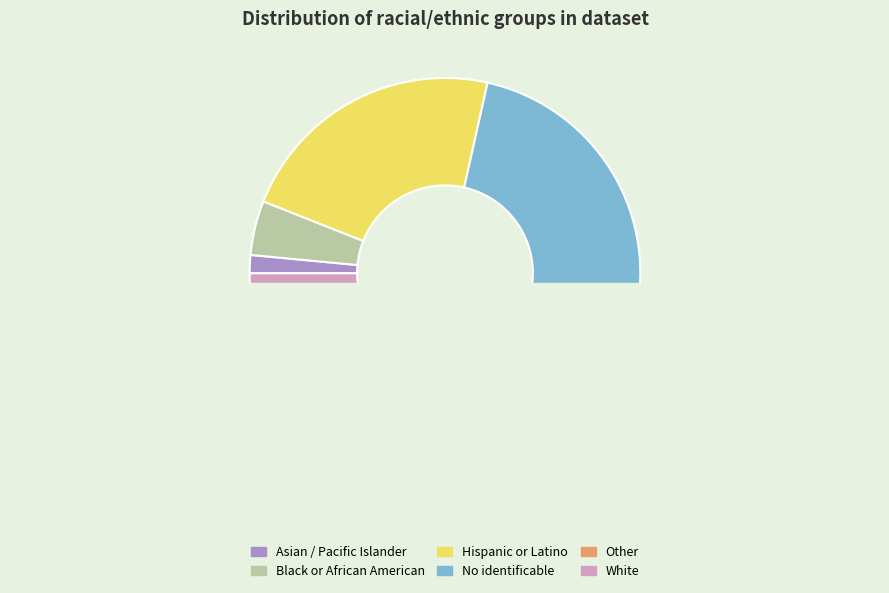

What is the total percentage of Asian / Pacific Islander and Other?

2.5%